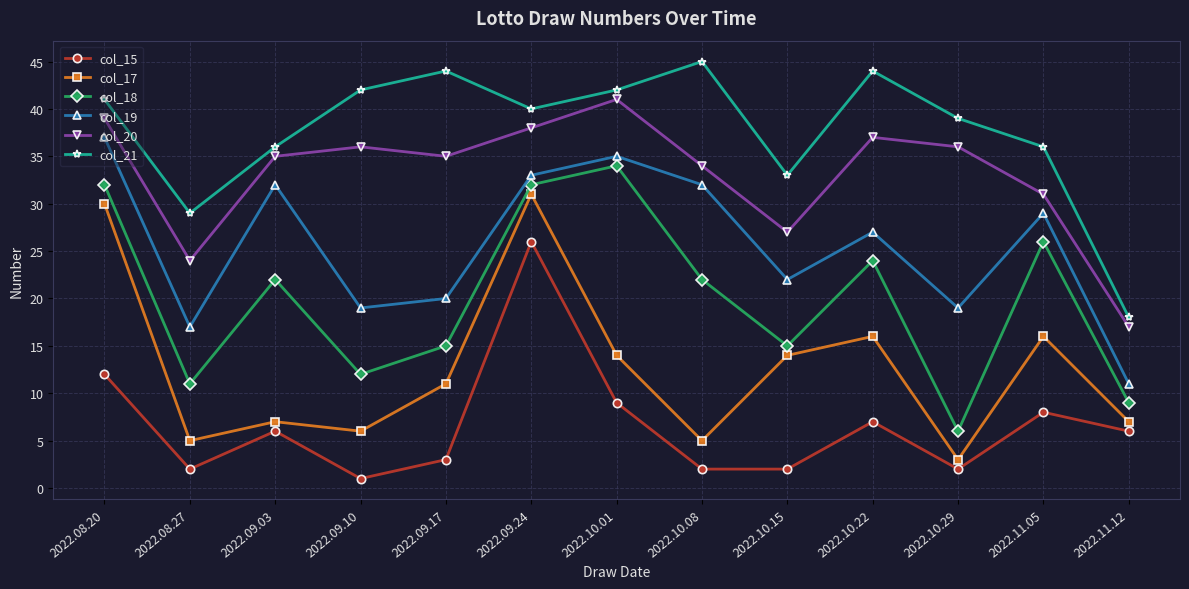

What is the label of the 1st point from the left?

2022.08.20